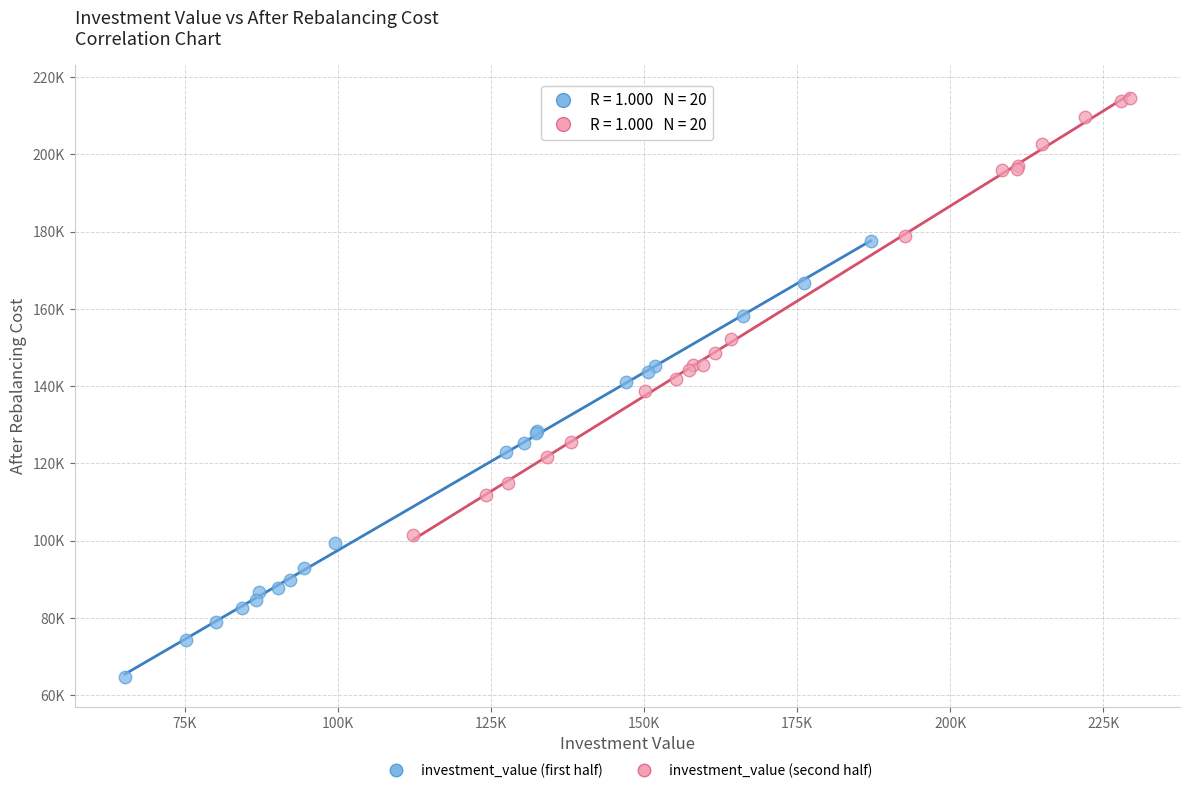

What are all the series names shown in the legend?

investment_value (first half), investment_value (second half)